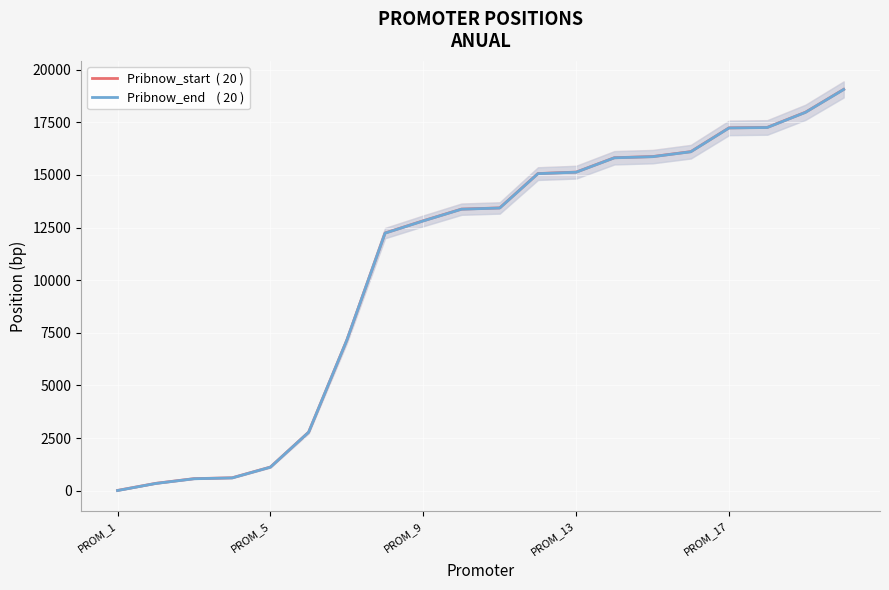

True or false: Pribnow_end    ( 20 ) and Pribnow_start  ( 20 ) cross at least once.

False